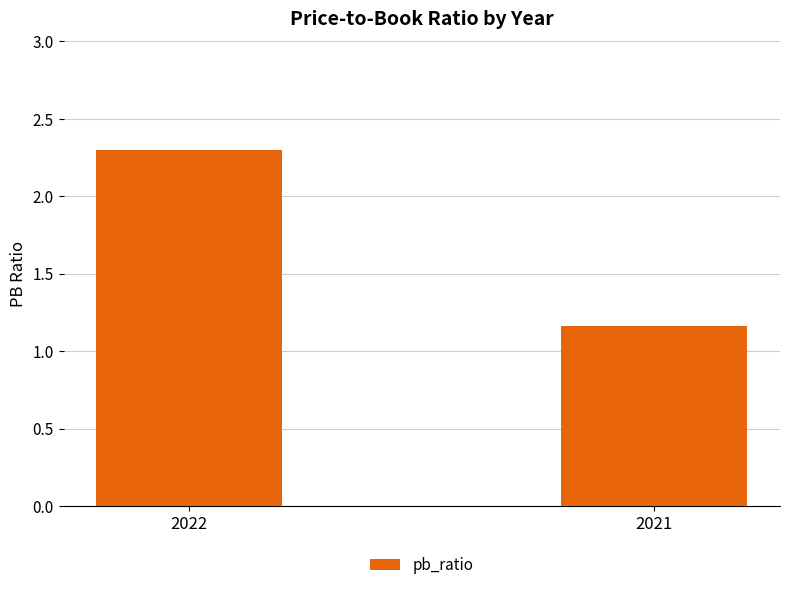

List the labels in order of value, largest first.

2022, 2021